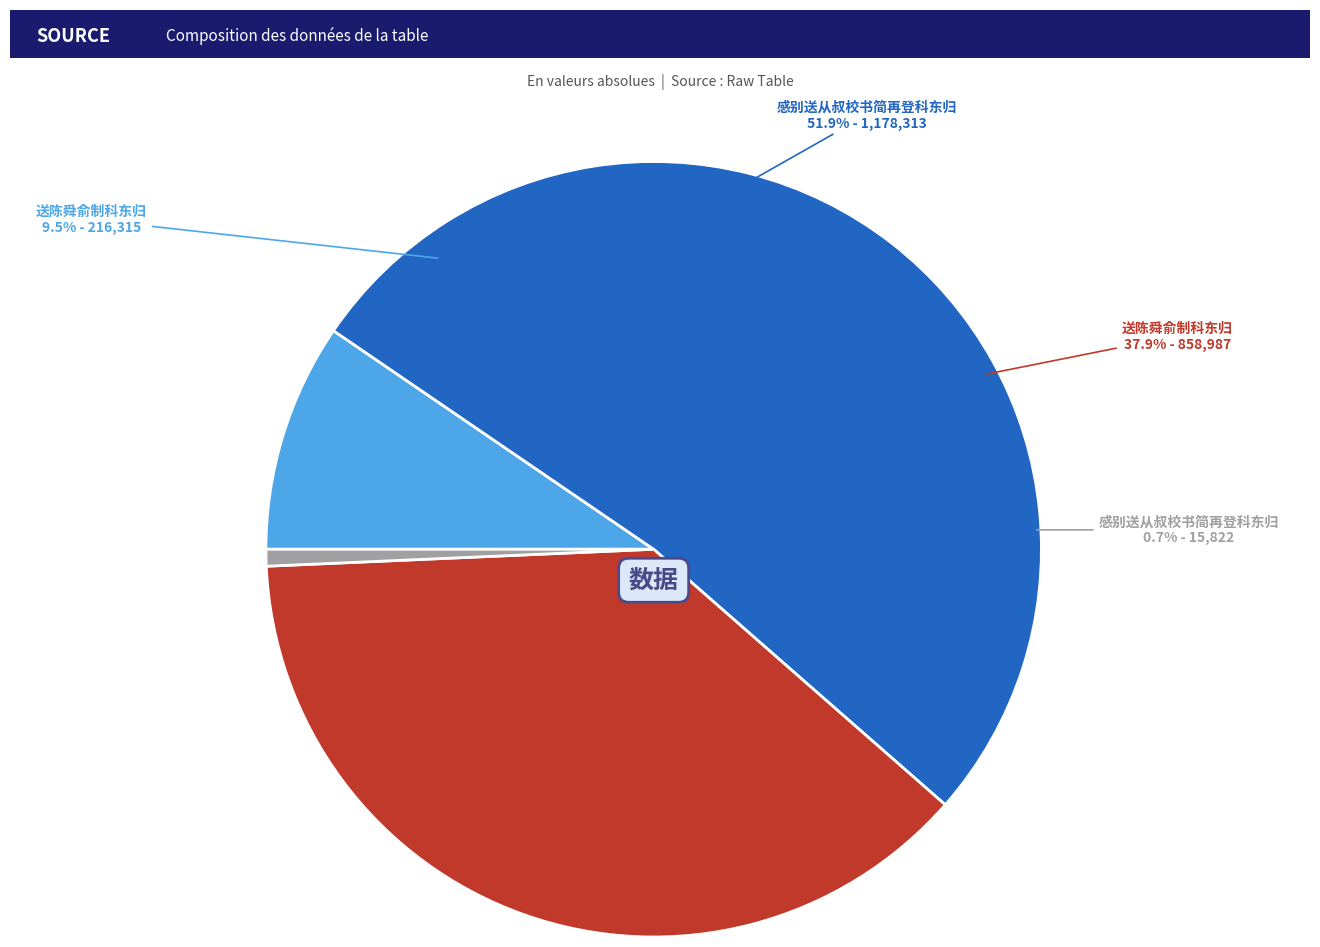

To the nearest percent, what percentage of the pie is 感别送从叔校书简再登科东归 (1178313)?

52%